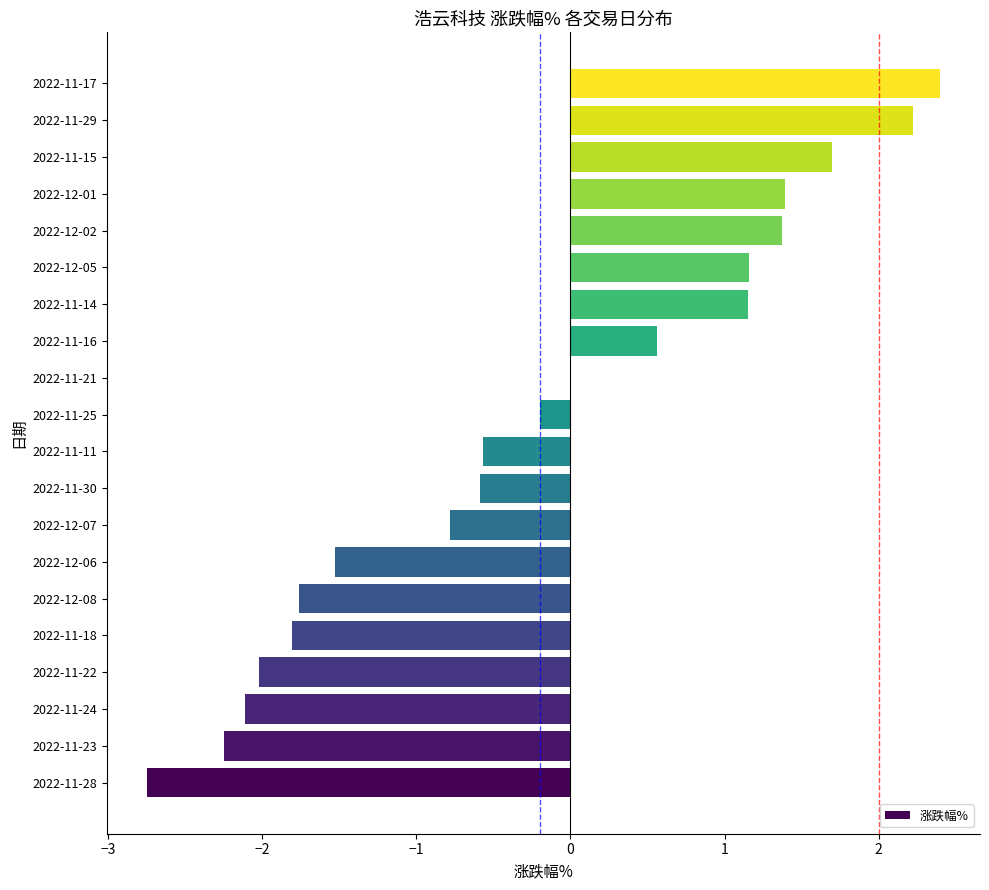

Which category has the highest value across all series?

2022-11-17